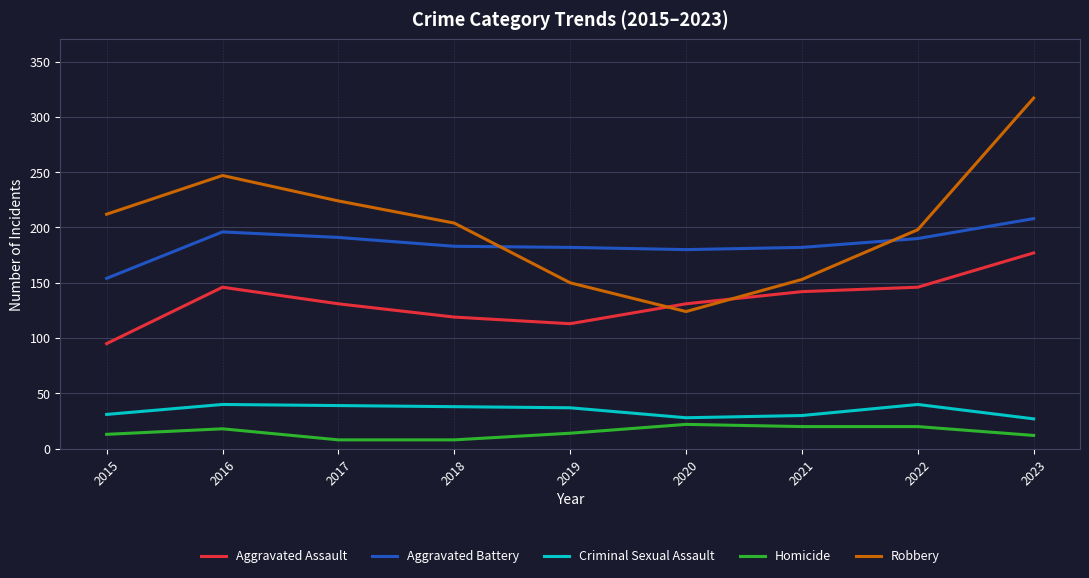

True or false: Aggravated Assault and Homicide intersect in this chart.

False